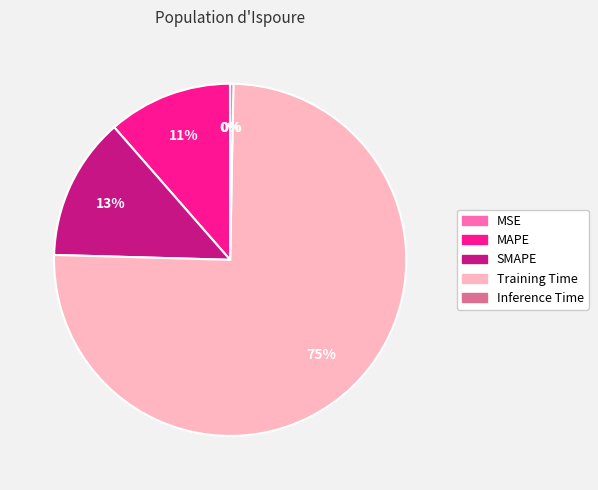

Is the sum of Training Time and SMAPE greater than half?

Yes